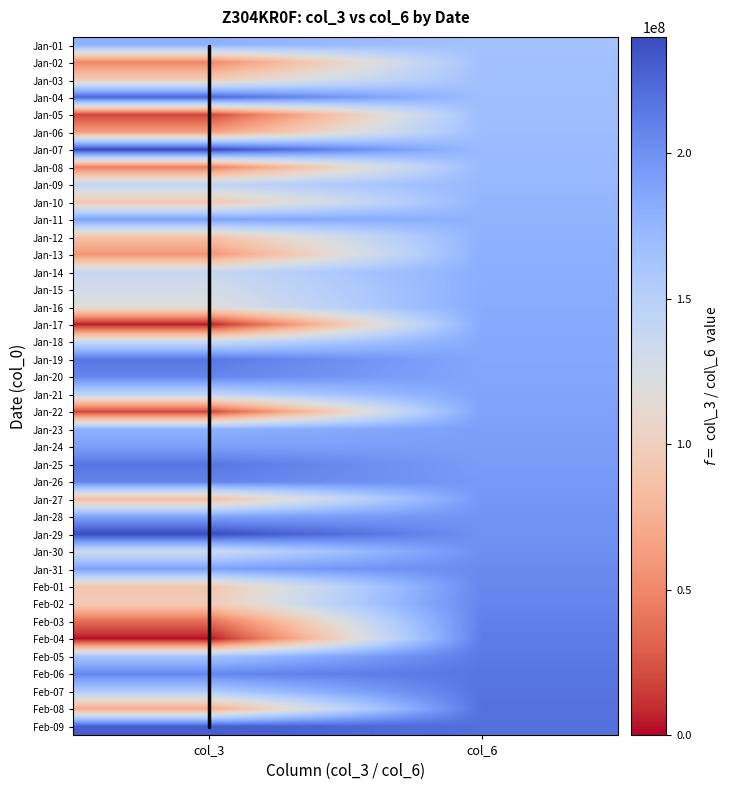

List the series in order of their peak value, lowest first.

Jan-02, Jan-03, Jan-05, Jan-06, Jan-08, Jan-09, Jan-10, Jan-12, Jan-01, Jan-13, Jan-14, Jan-15, Jan-16, Jan-17, Jan-18, Jan-21, Jan-22, Jan-11, Jan-23, Jan-24, Jan-27, Jan-28, Jan-30, Jan-31, Feb-01, Jan-20, Feb-02, Jan-26, Feb-03, Feb-04, Feb-05, Jan-19, Jan-25, Feb-06, Feb-07, Feb-08, Jan-04, Feb-09, Jan-29, Jan-07